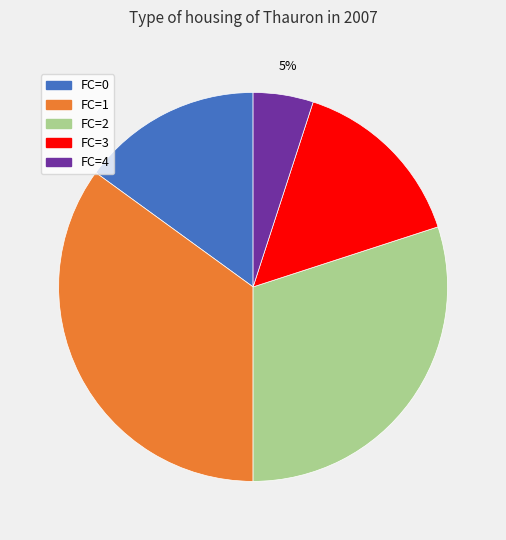

Approximately how many times larger is the value at FC=1 compared to FC=4?

7.0